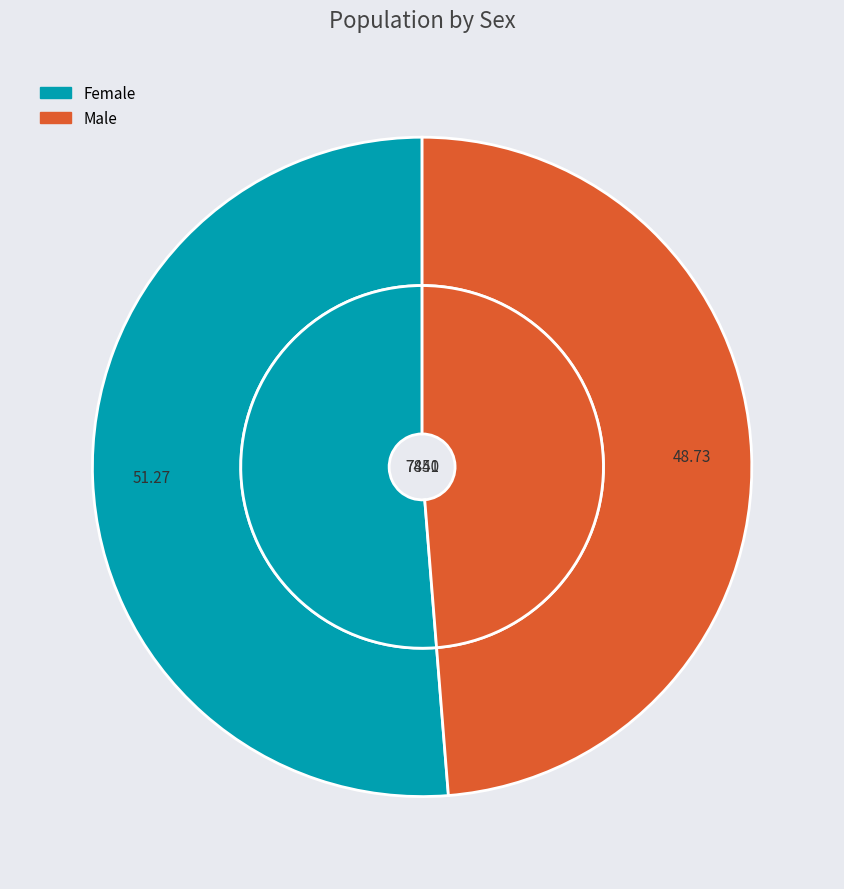

Is the sum of Female and Male greater than half?

Yes